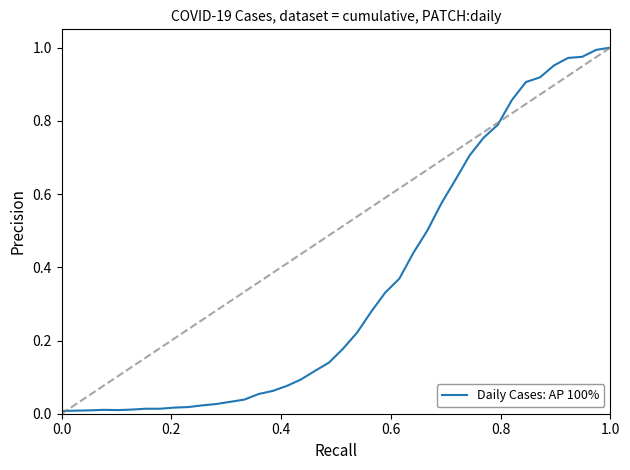

What is the difference between the maximum and minimum values?

1.0